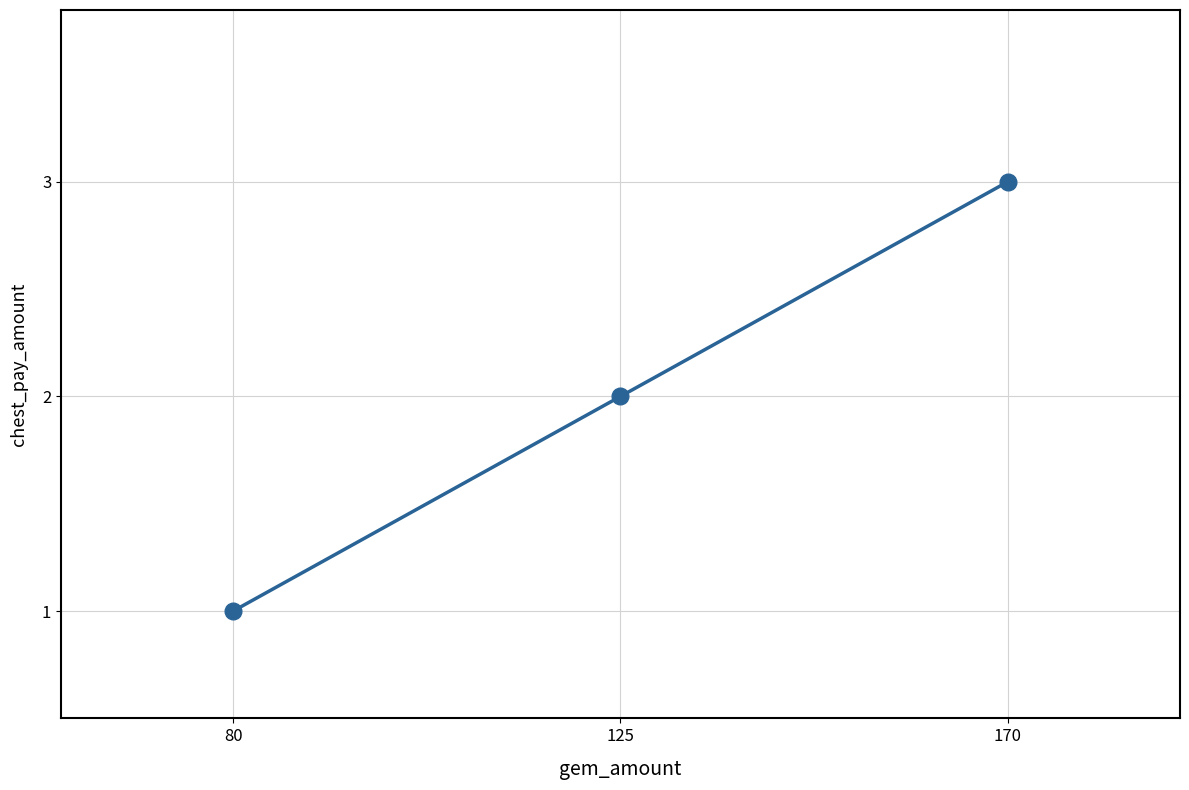

How many data points are less than 2?

1